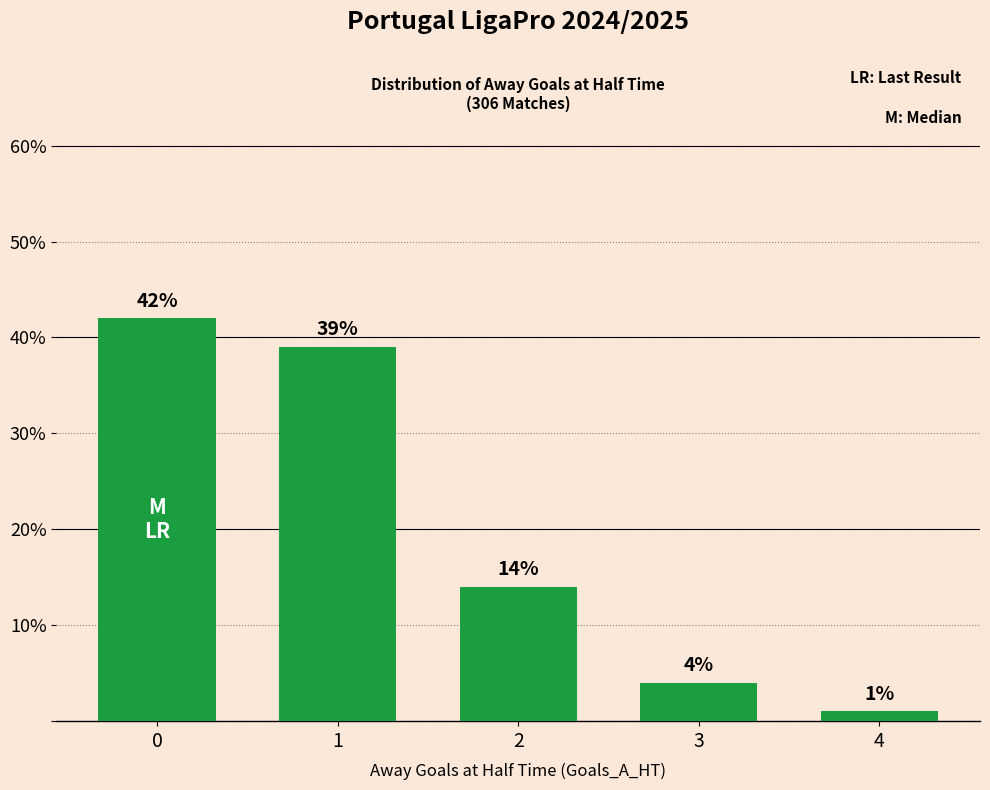

List the labels in order of value, smallest first.

4, 3, 2, 1, 0